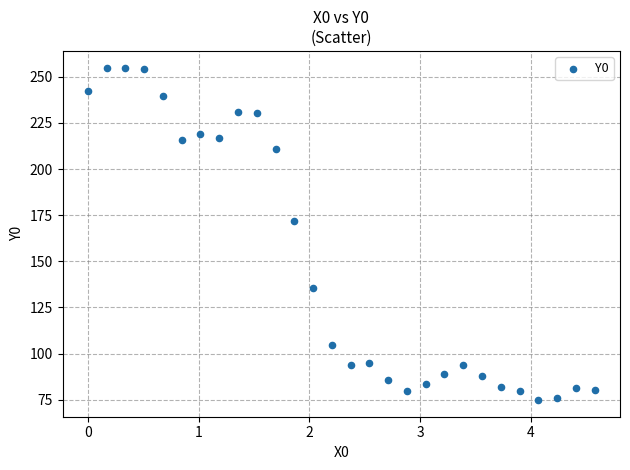

What is the range of Y values (max minus min)?

180.2